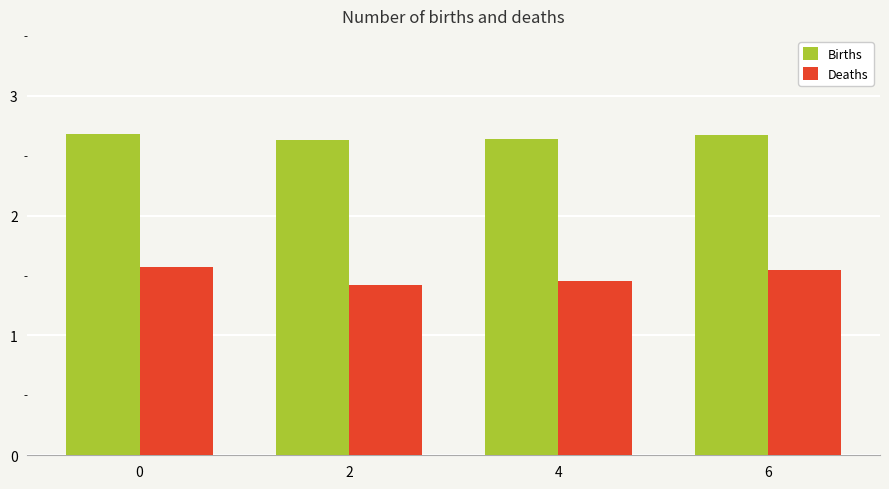

List the series in order of their overall mean, lowest first.

Deaths, Births